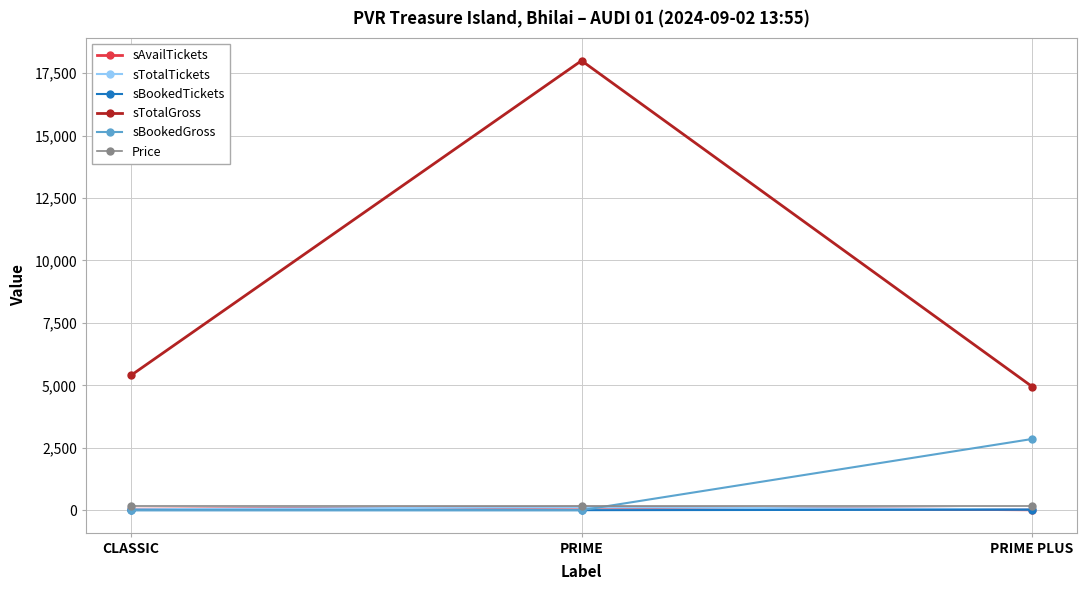

At how many categories does at least one series exceed 15512?

1